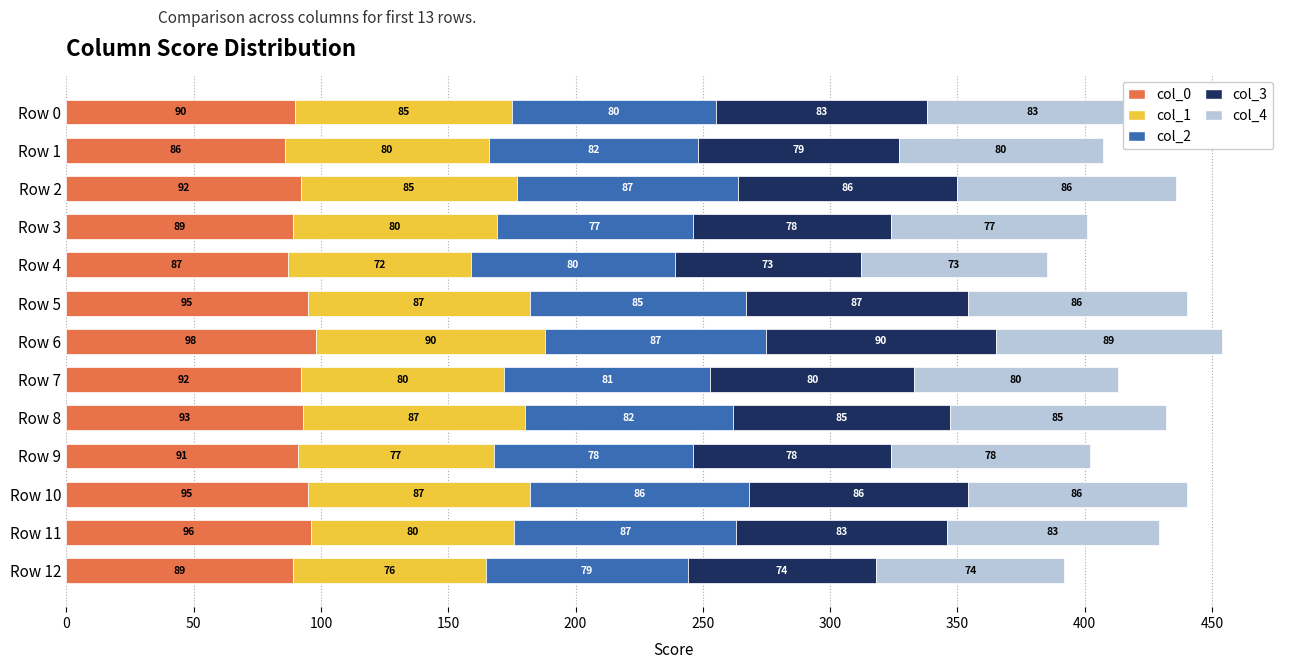

What are all the series names shown in the legend?

col_0, col_1, col_2, col_3, col_4